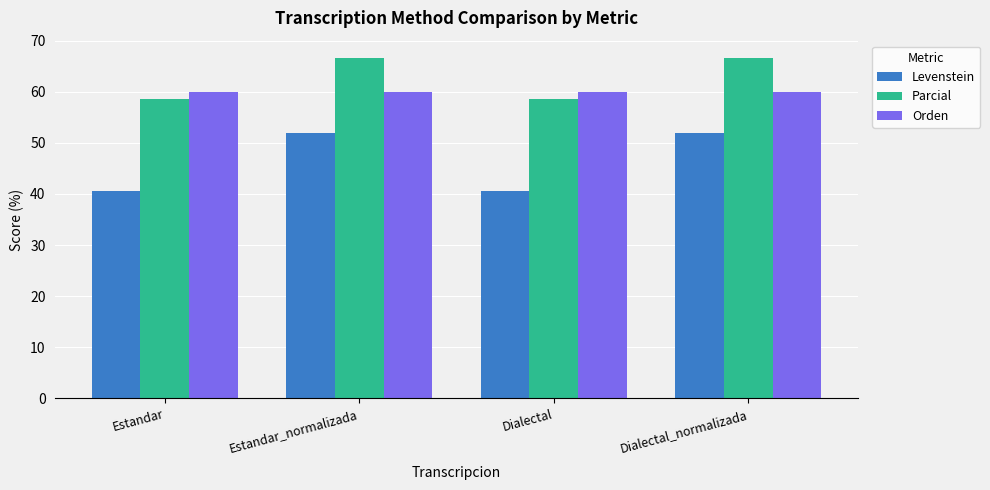

What position from the left is Dialectal_normalizada?

4